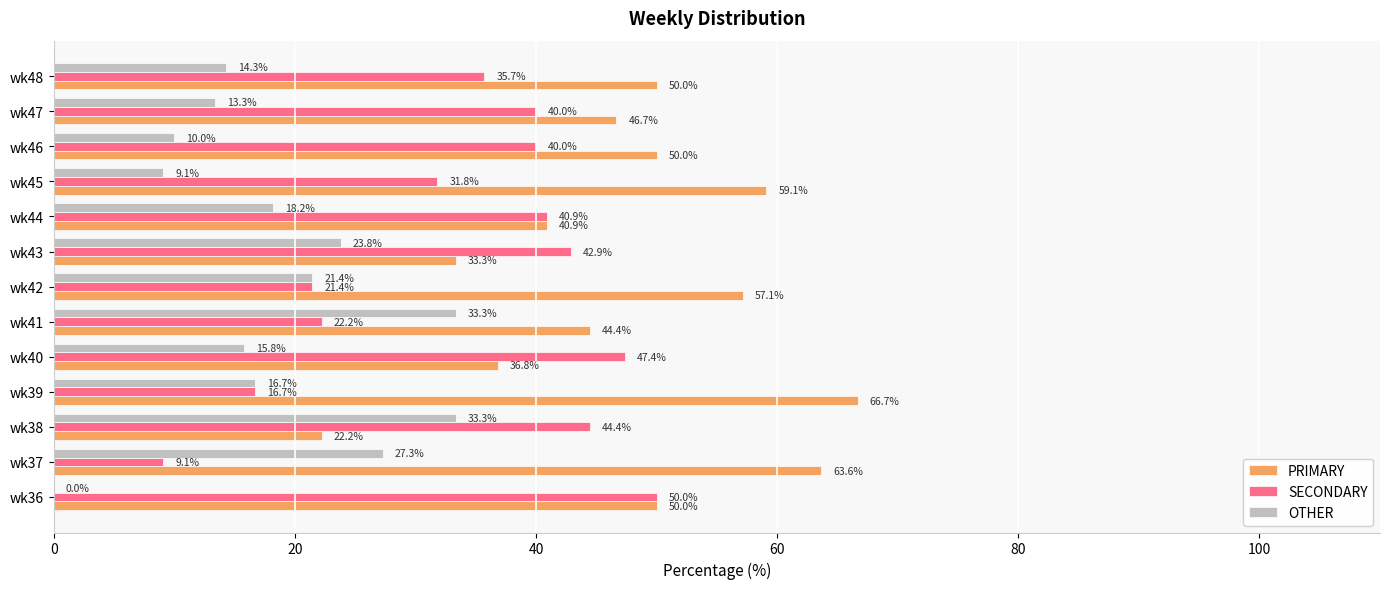

Which label corresponds to the largest value in the chart?

wk39